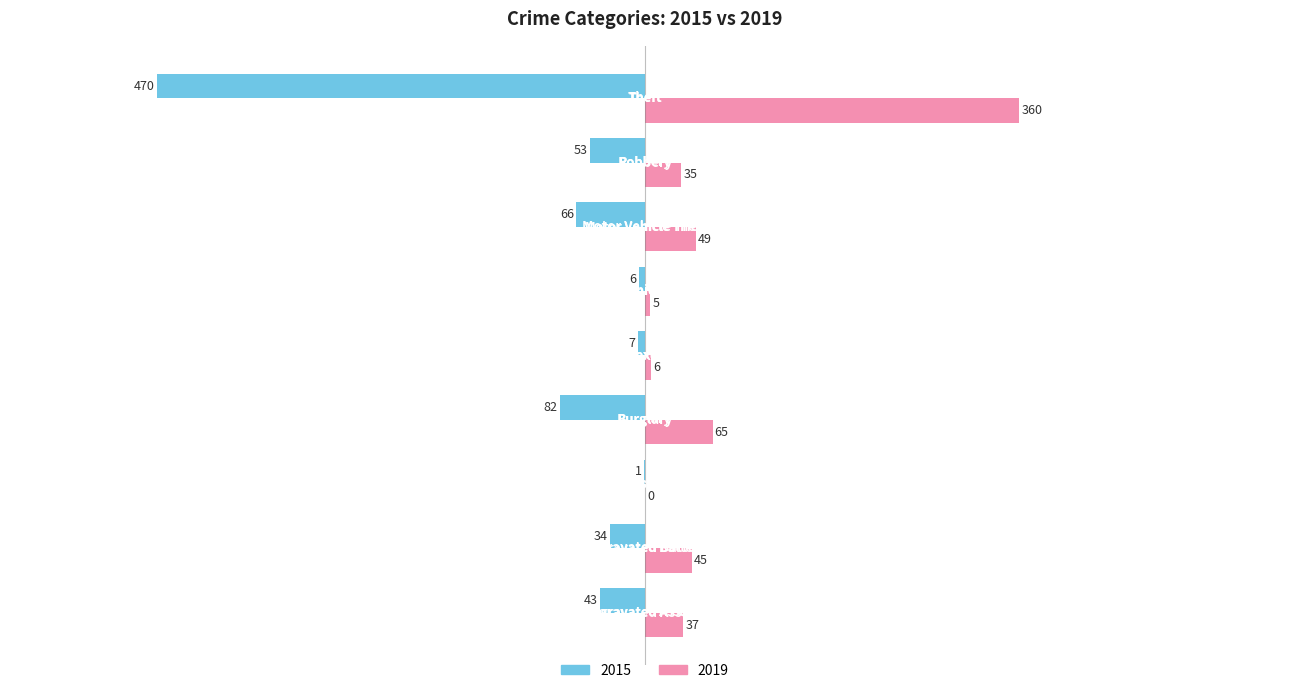

Which series has the largest total across all categories?

2019